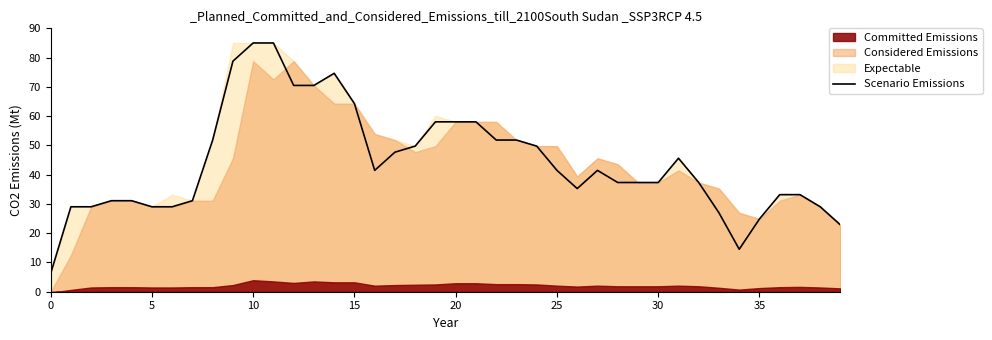

What is the label of the 36th point from the left?

35